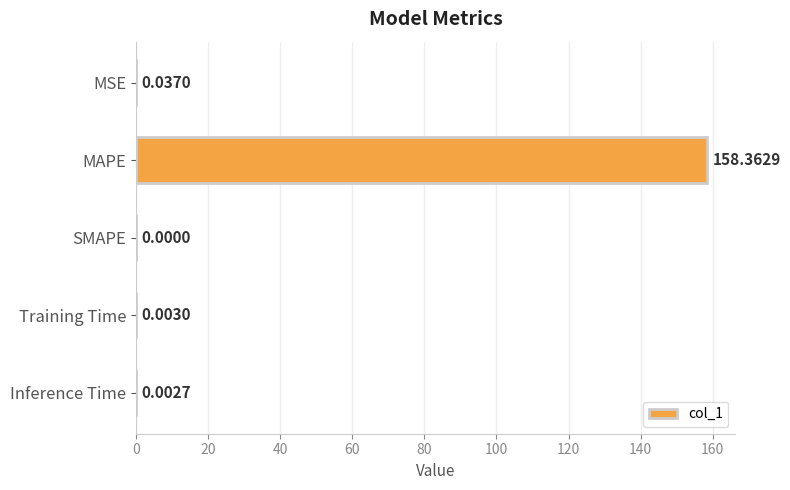

What is the sum of all values?

158.4